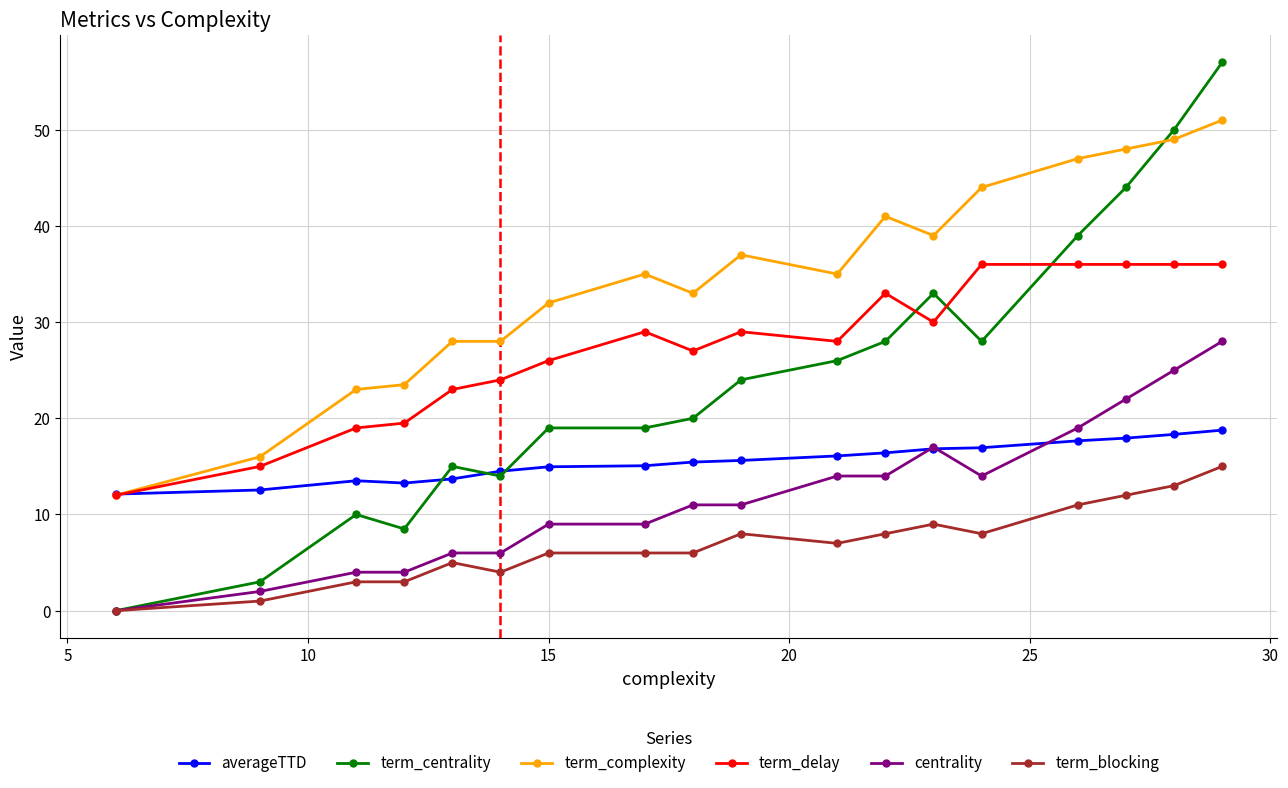

What is the difference between the second highest and minimum values in the centrality series?

25.0